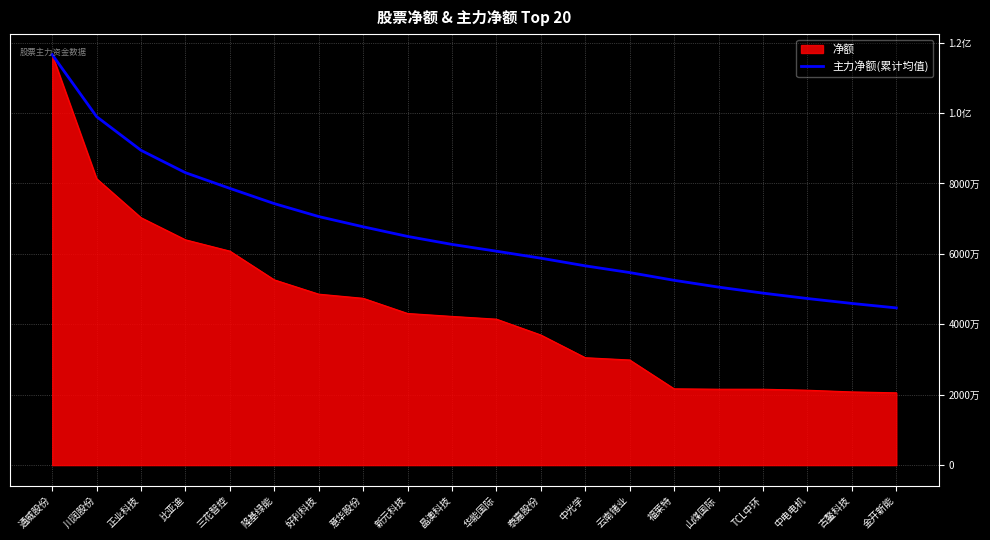

Is this an area chart (filled region under the line)?

Yes